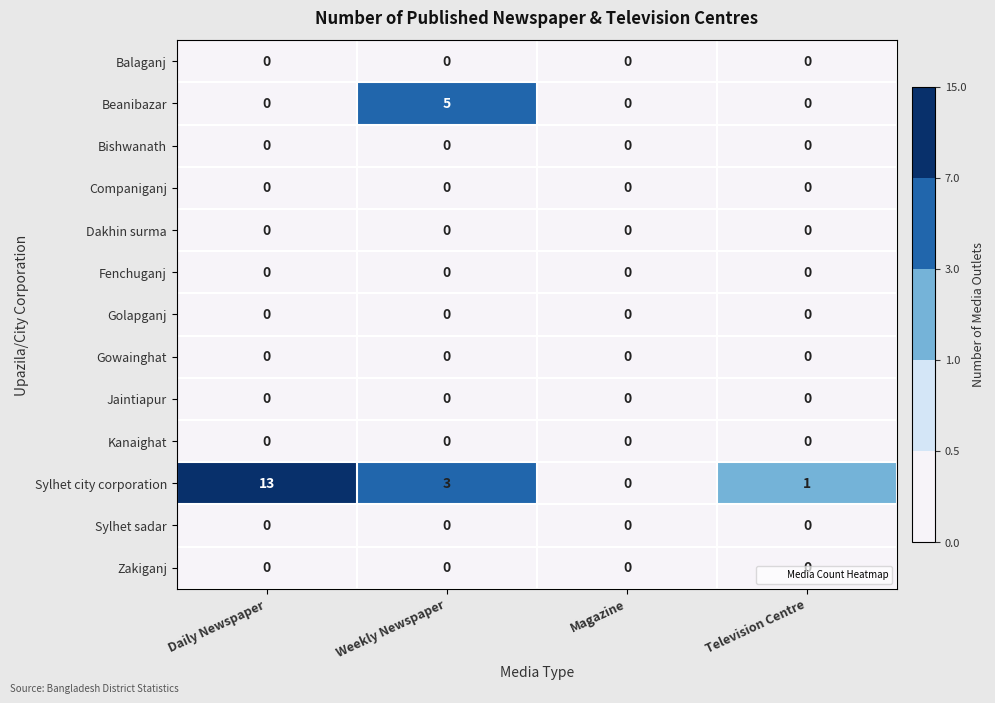

List the labels in order of Sylhet city corporation value, largest first.

Daily Newspaper, Weekly Newspaper, Television Centre, Magazine